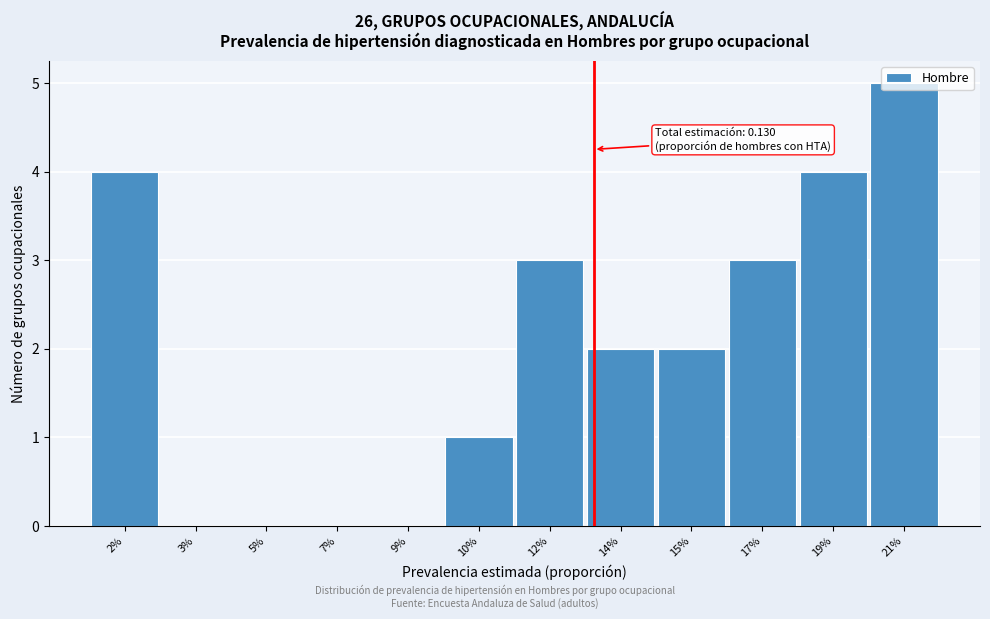

The value at 17% is 4. True or false?

False